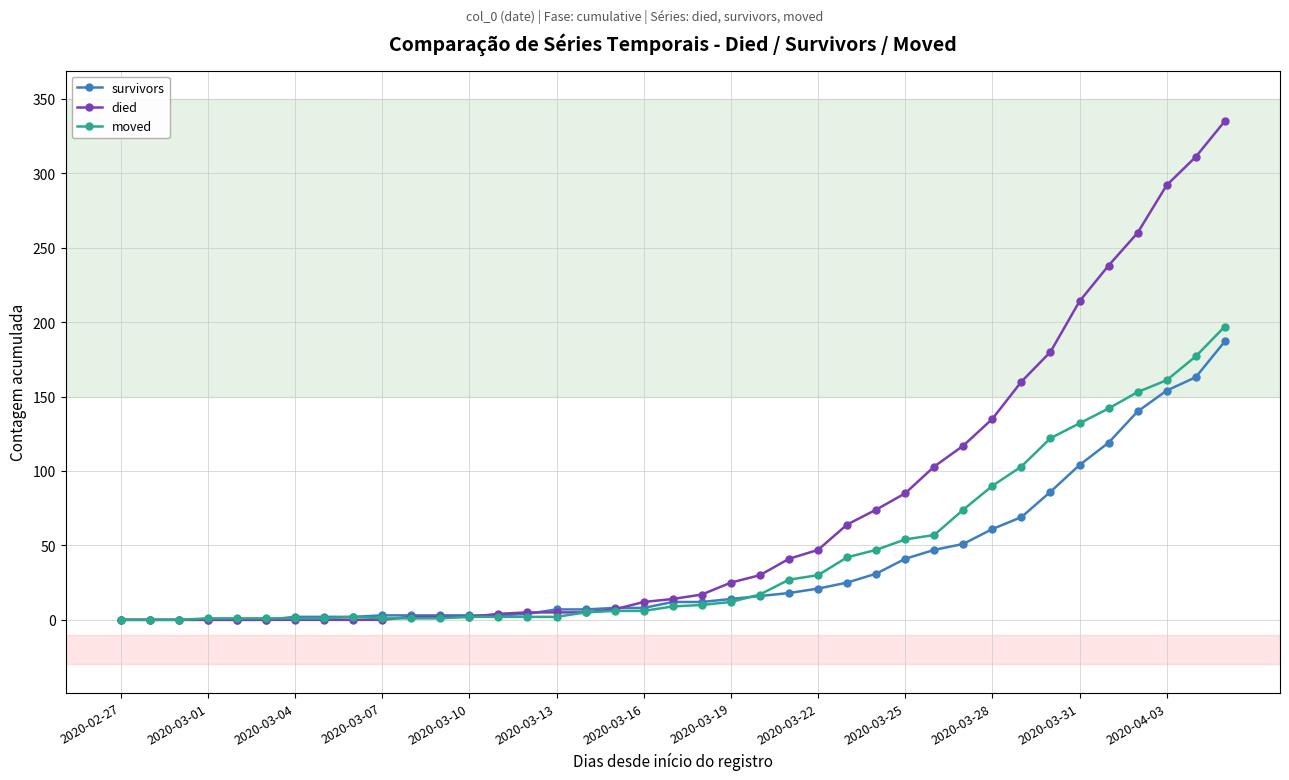

How many distinct data groups are displayed?

3